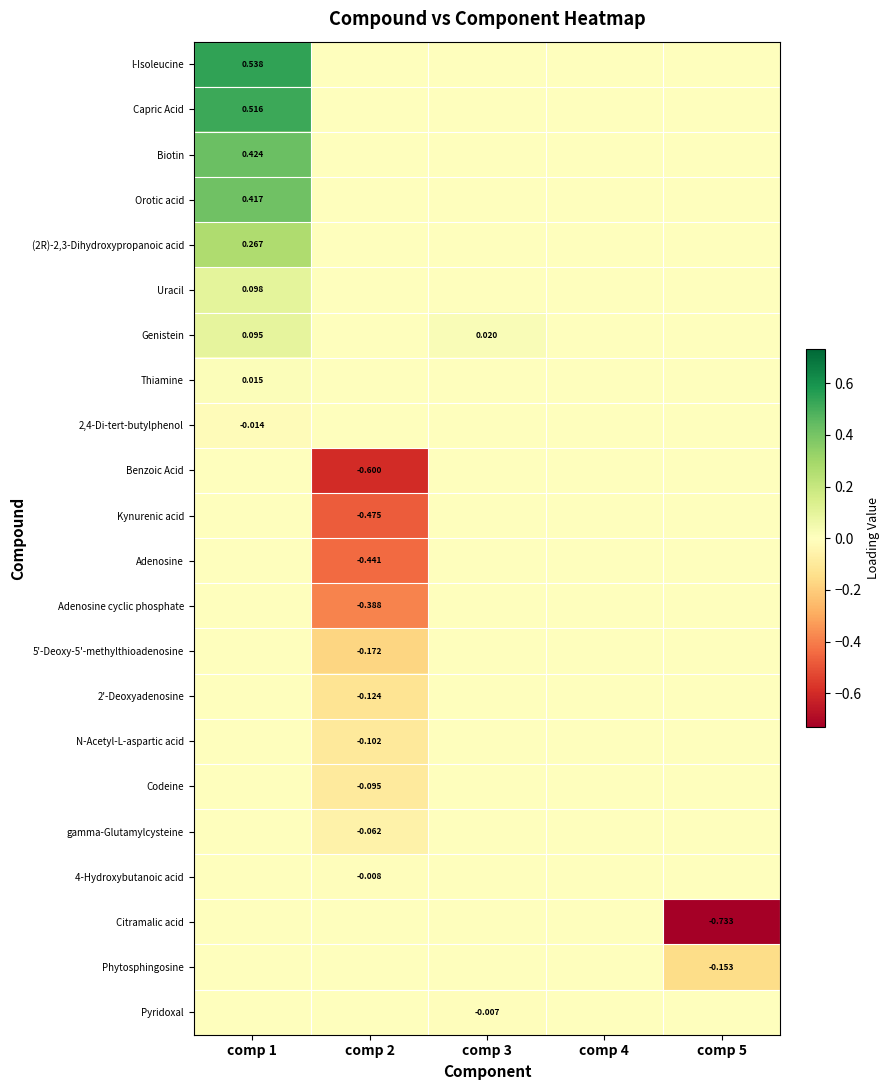

Is it true that 2'-Deoxyadenosine equals 0.1 at comp 4?

False